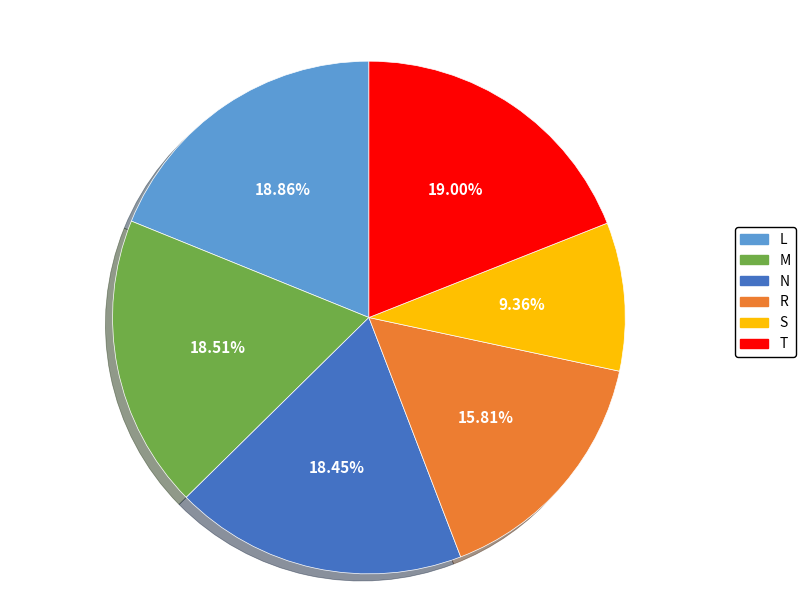

Count the number of slices in the pie.

6